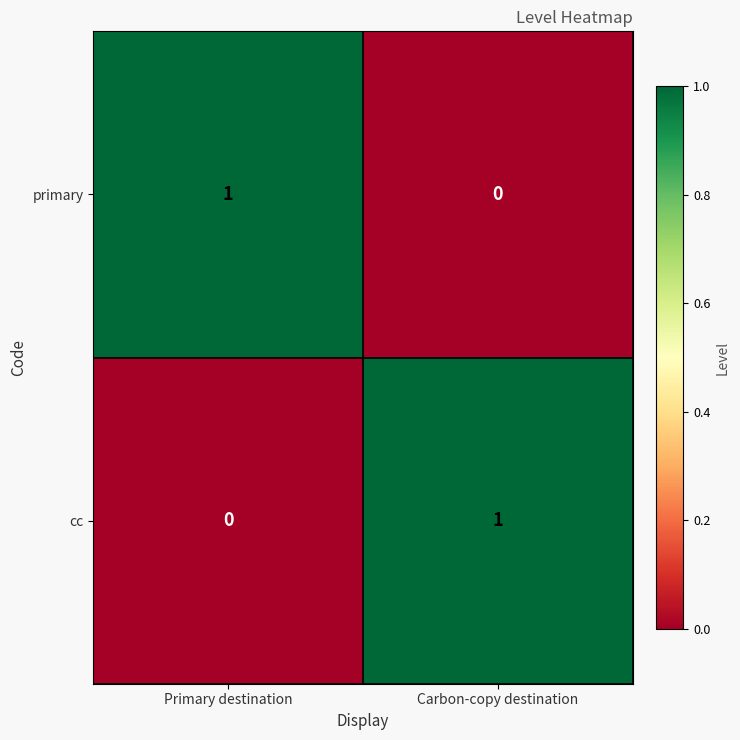

Reading left to right, list all the values displayed in this chart.

primary: Primary destination=1	Carbon-copy destination=0
cc: Primary destination=0	Carbon-copy destination=1